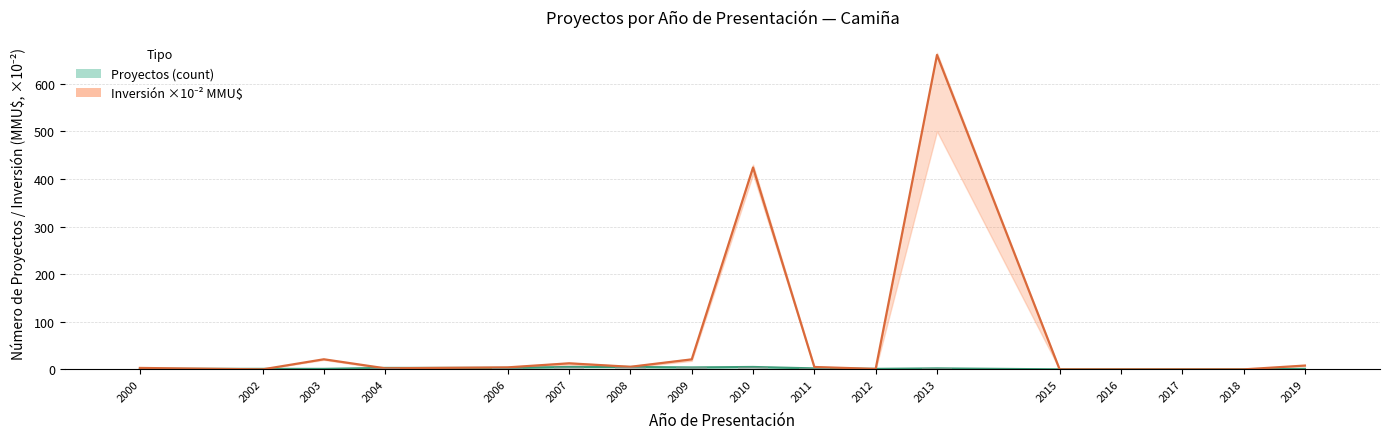

At 2016, list the series in order from largest to smallest.

Proyectos (count), Inversión ×10⁻² MMU$